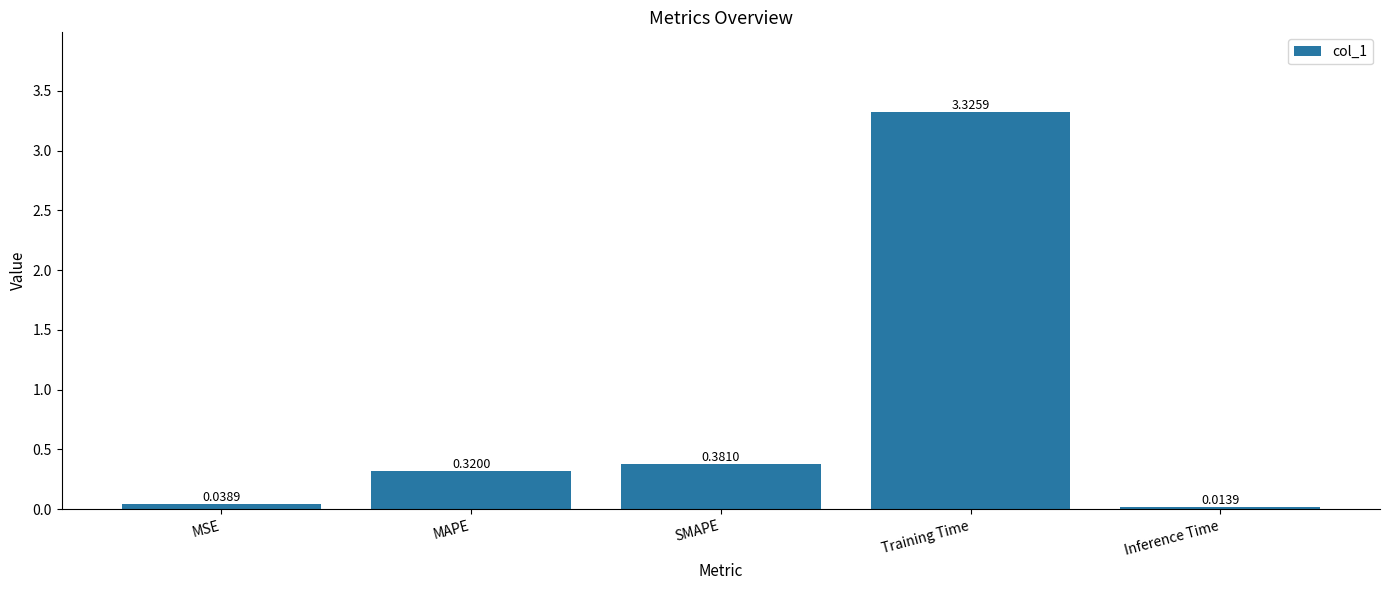

Which has a higher value, MSE or Training Time?

Training Time